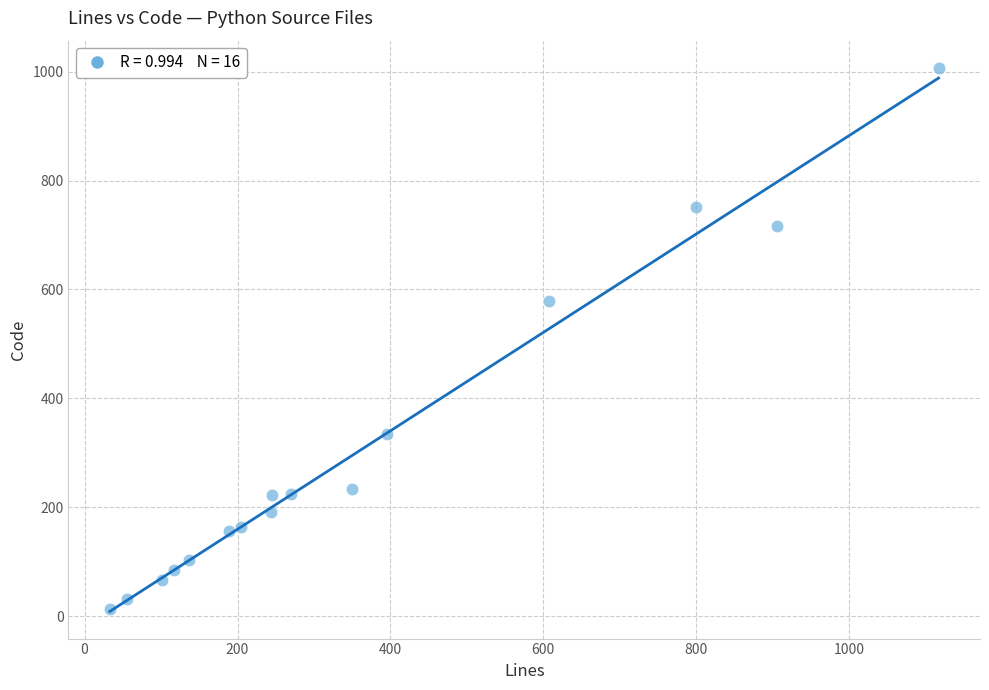

What Y value in the scatter plot is closest to 510?

578